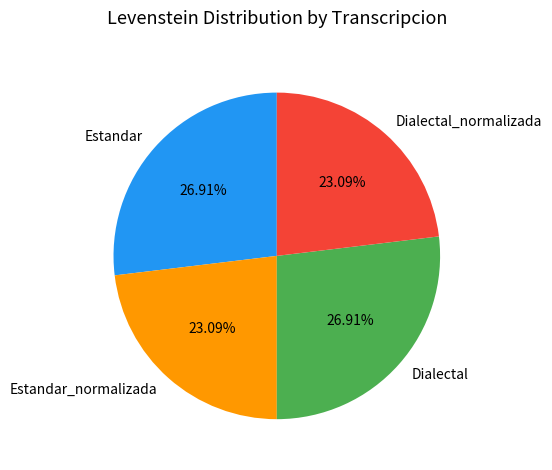

Is there a majority slice in this chart?

No